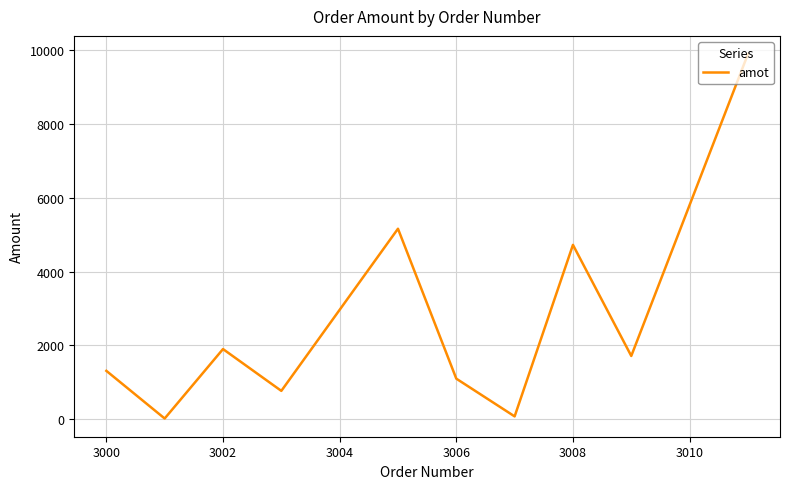

What is the difference between the maximum and minimum values?

9873.2